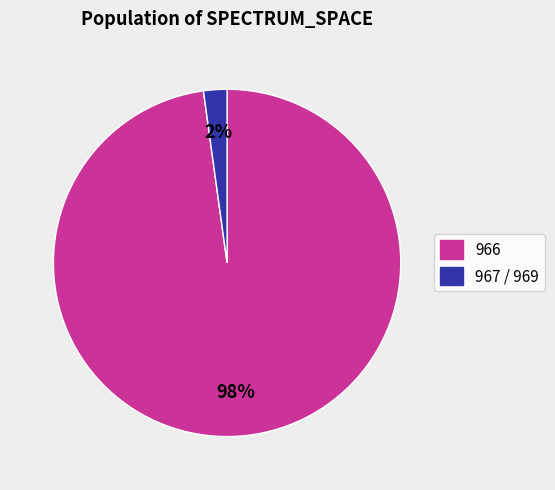

Is there a majority slice in this chart?

Yes